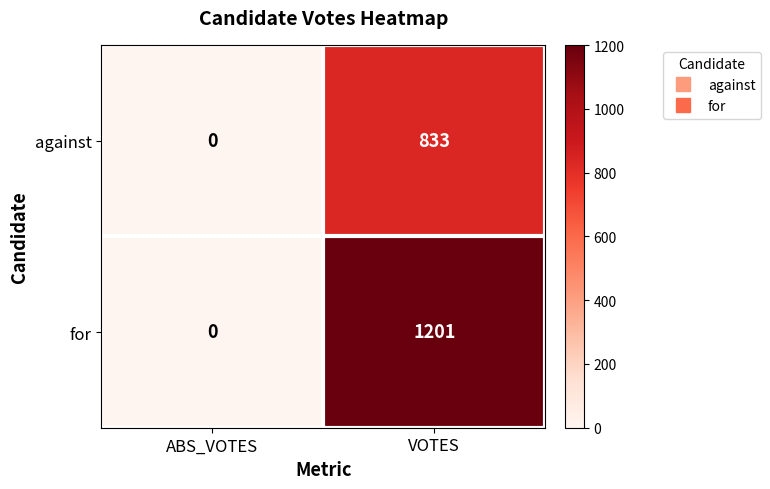

At which label does against reach its peak?

VOTES